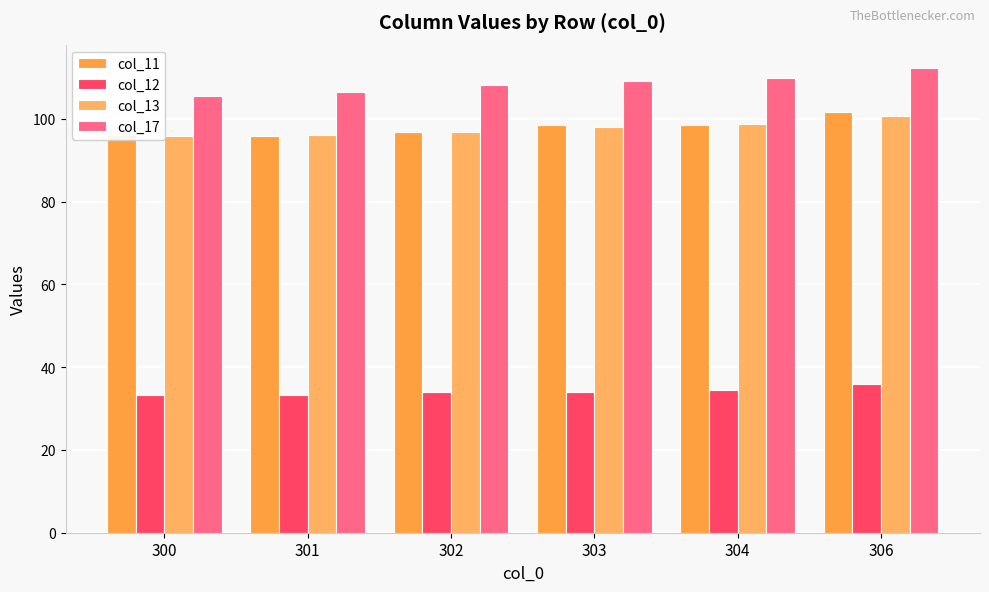

What is the sum of all col_12 values?

205.0